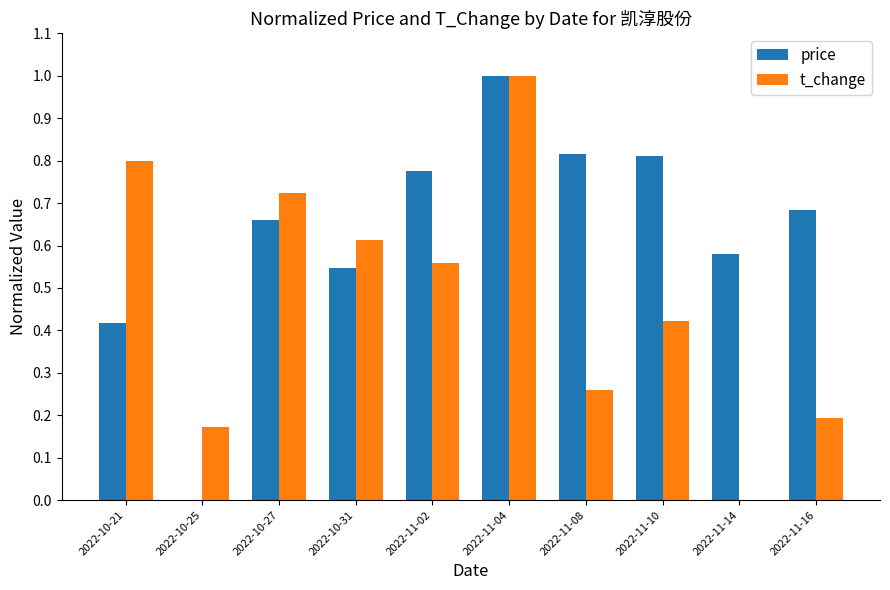

How many groups of bars are there?

10